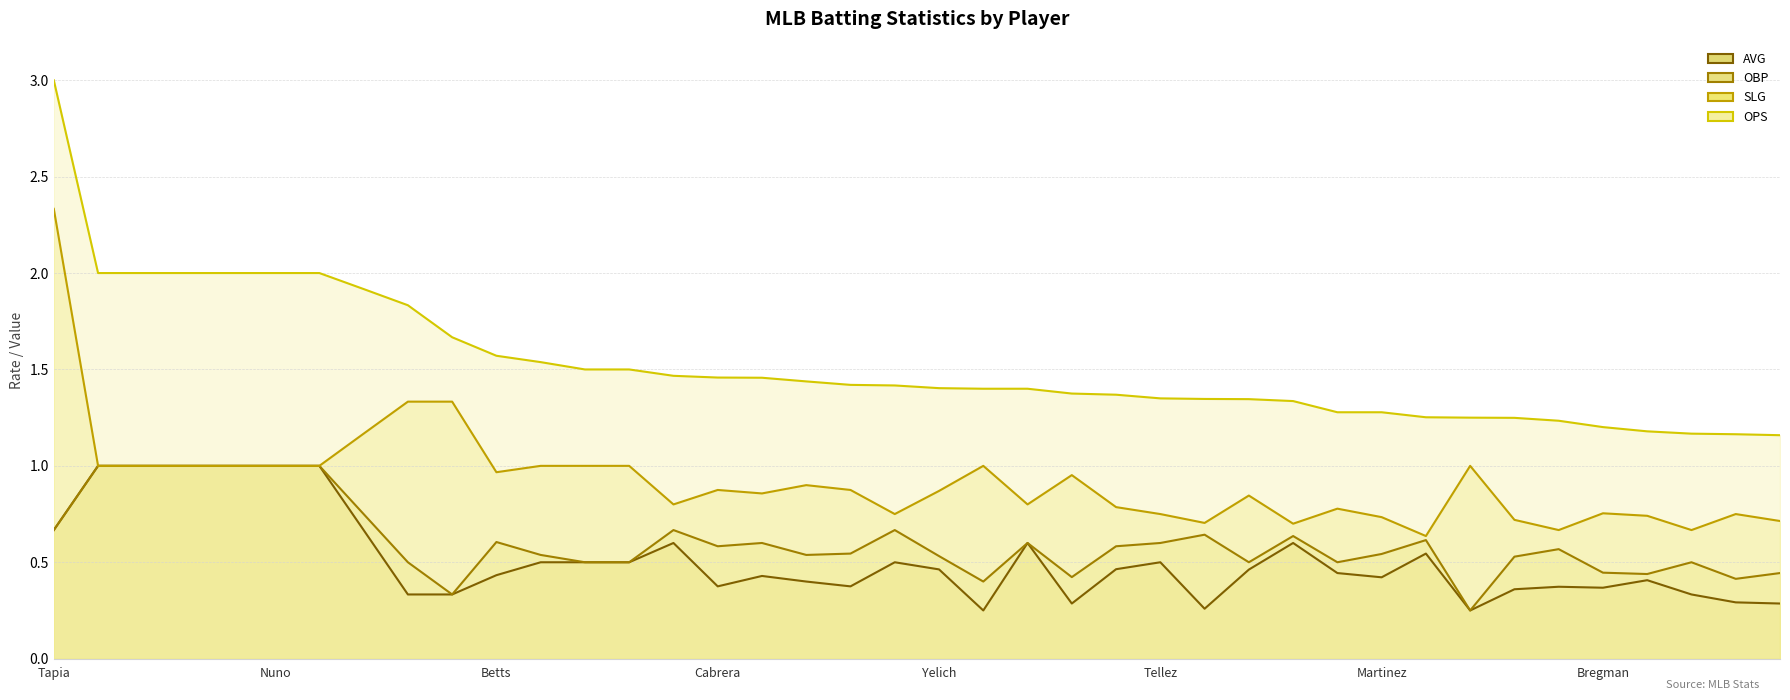

Between Yelich and Drury, which is larger?

Drury